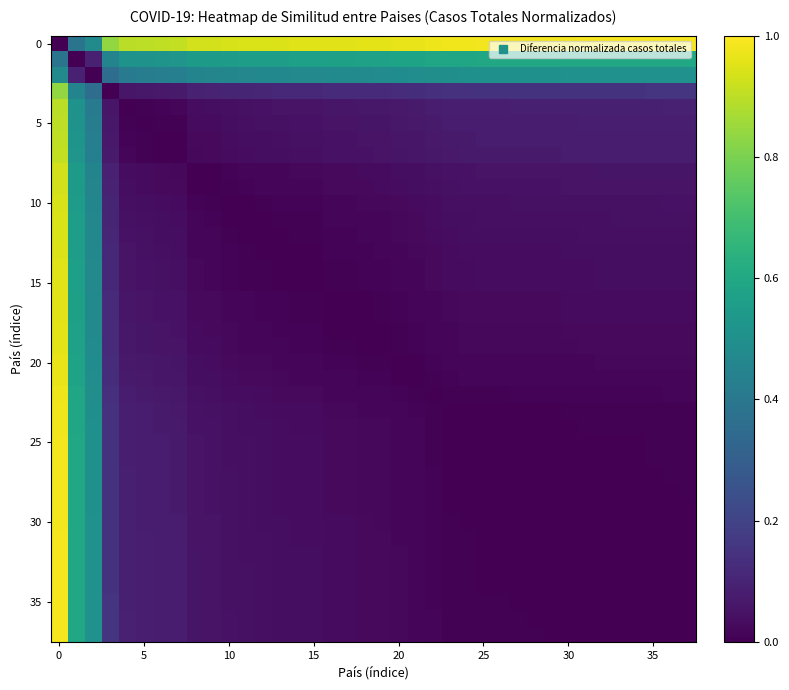

At how many categories does at least one series exceed 0?

38